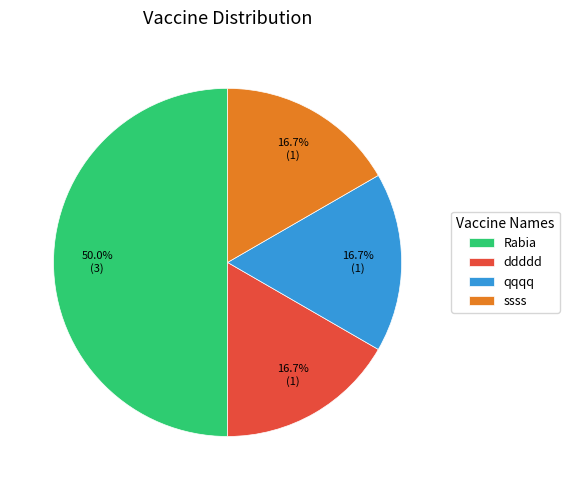

How many slices are in this pie chart?

4